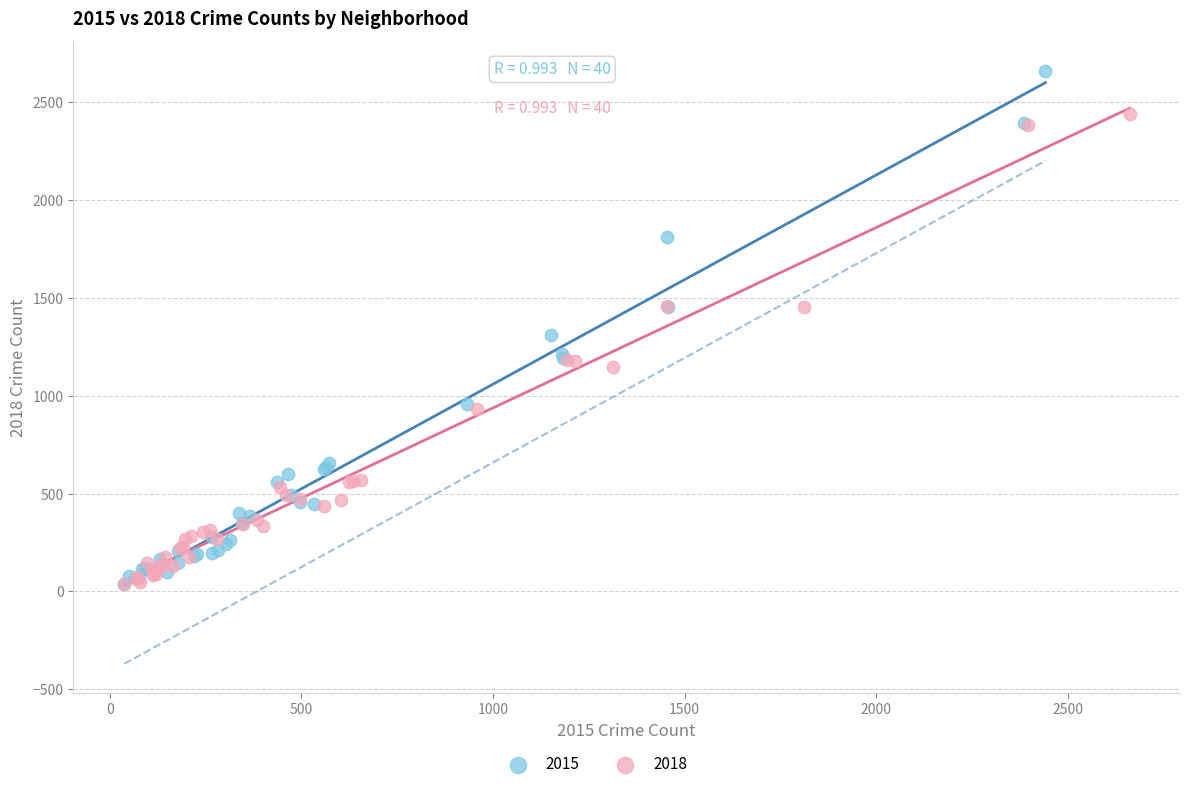

Which series has the largest Y range (max minus min)?

2015